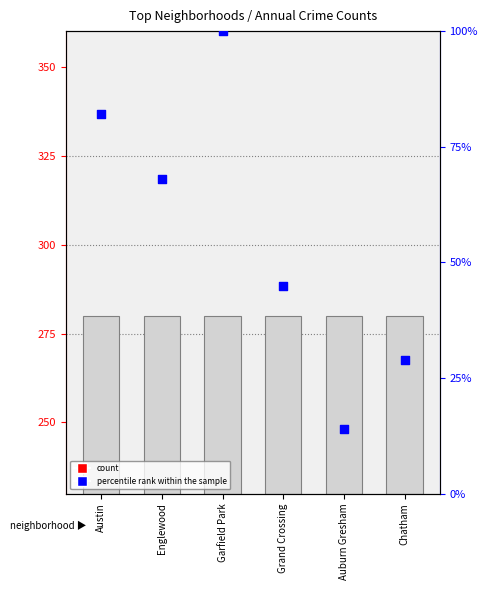

What is the total value across all series at Austin?

19